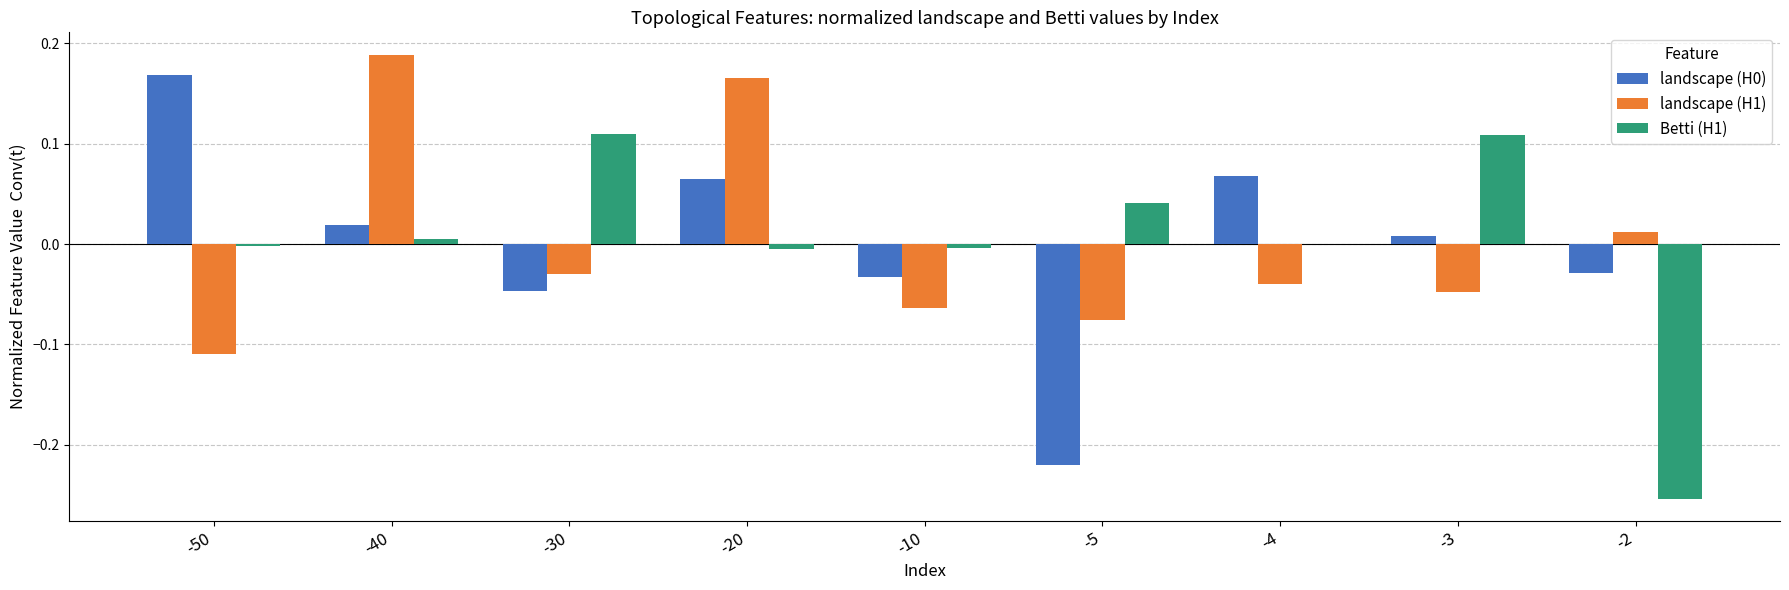

Which category has the highest value across all series?

-40